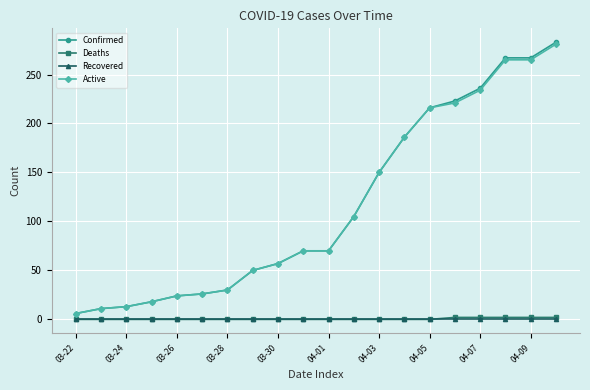

At how many categories does at least one series exceed 95?

9